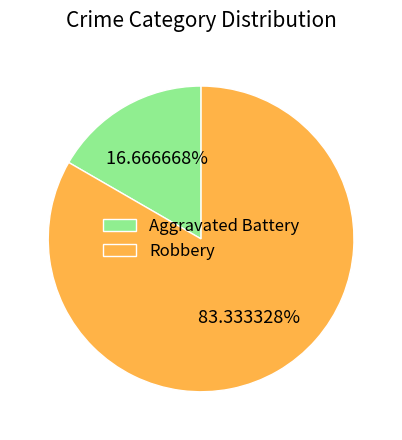

How many slices are in this pie chart?

2